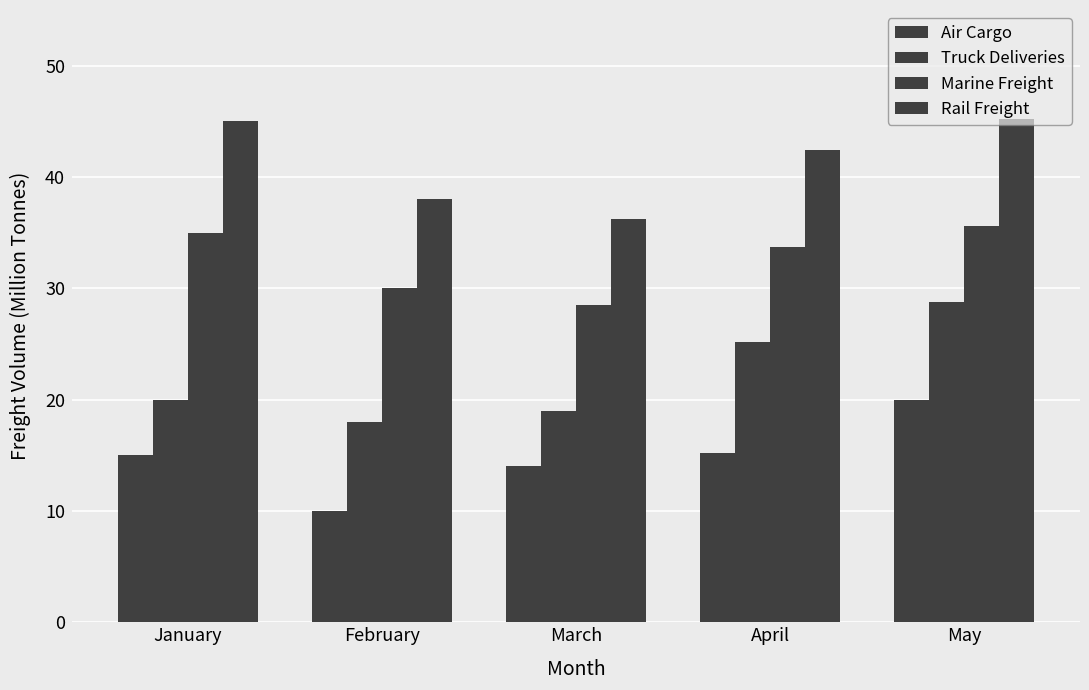

Does the chart contain stacked bars?

No